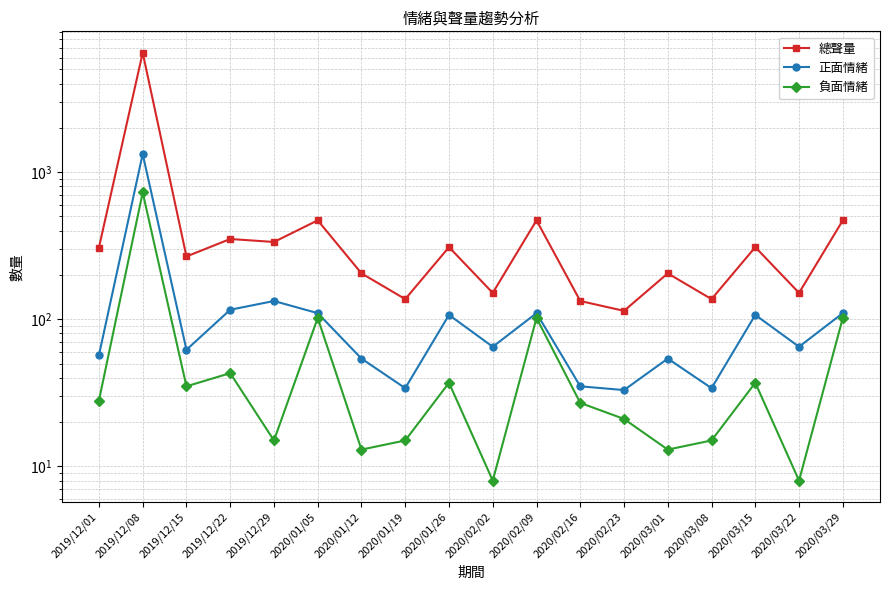

What is the sum of the 負面情緒 values at 2019/12/22 and 2020/03/29?

145